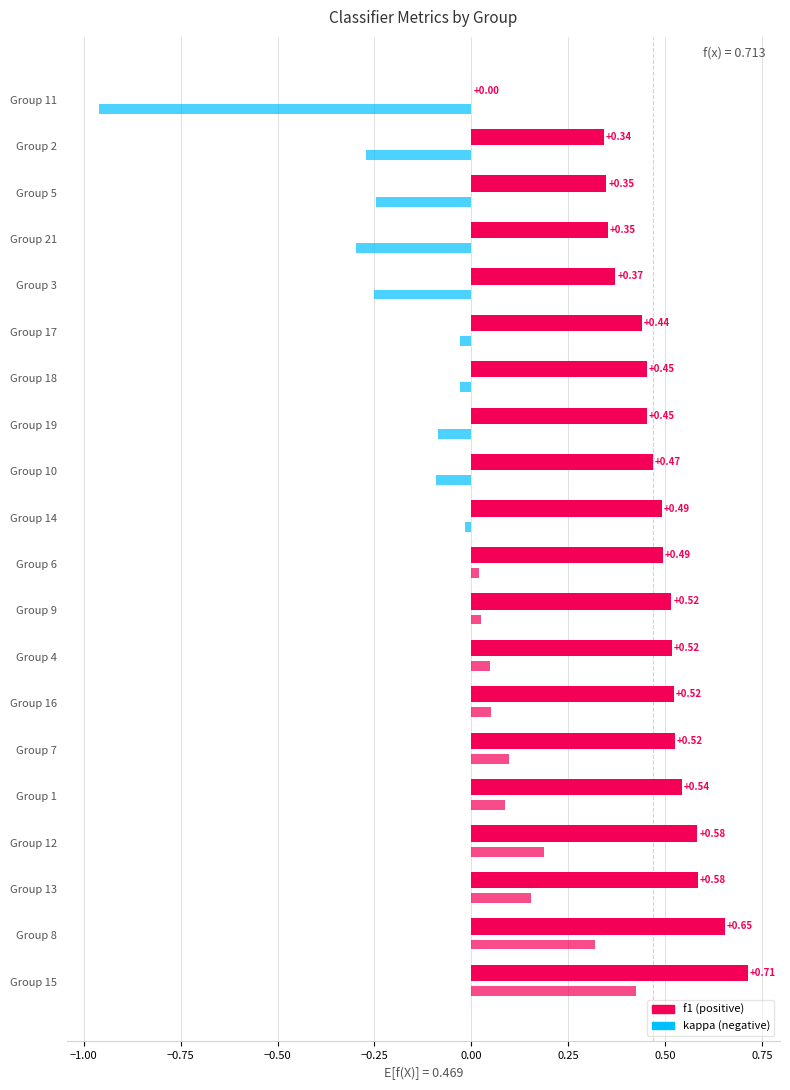

How many data points does each series have?

20